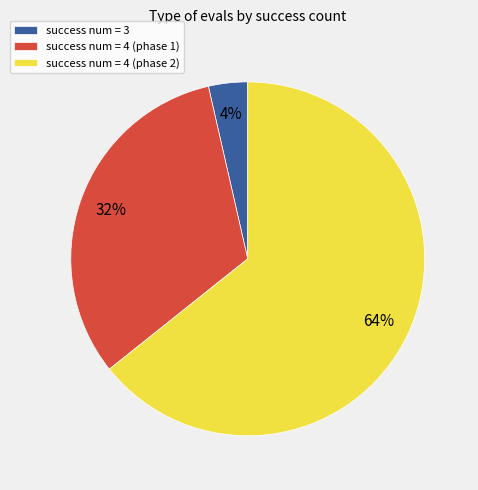

Approximately how many times larger is the value at success num = 4 (phase 2) compared to success num = 4 (phase 1)?

2.0